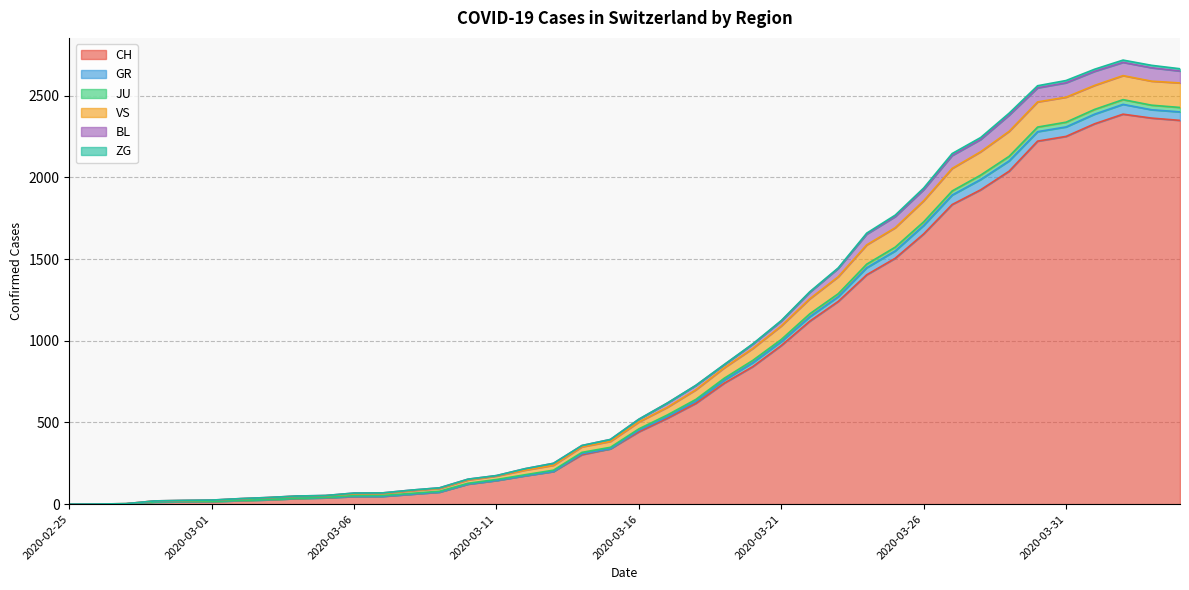

At which category does JU reach its first local peak?

2020-04-02